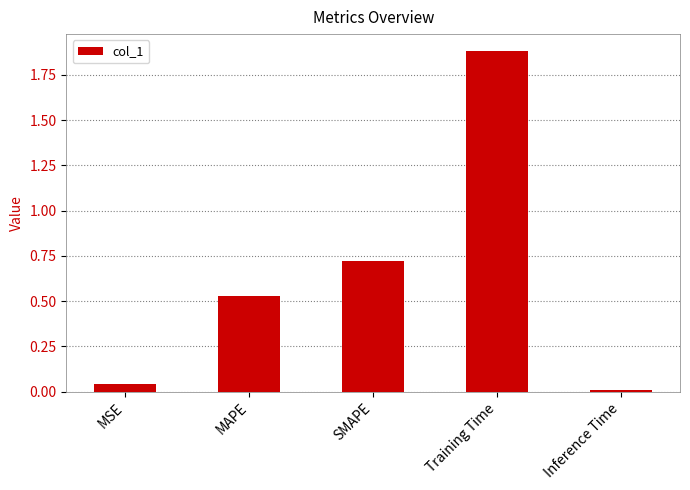

Are the bars horizontal?

No